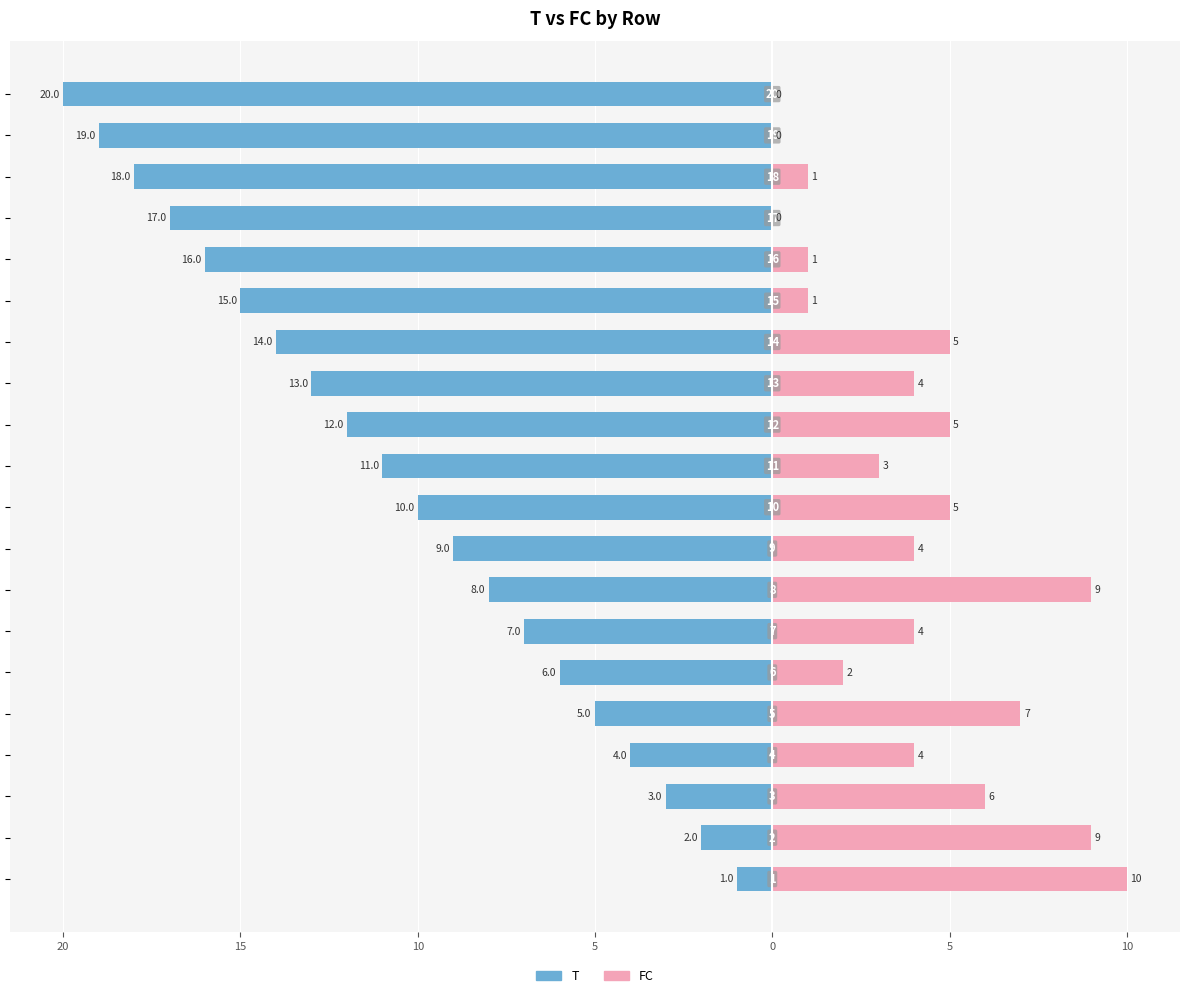

What is the value of the FC bar at the 14th from the left?

5